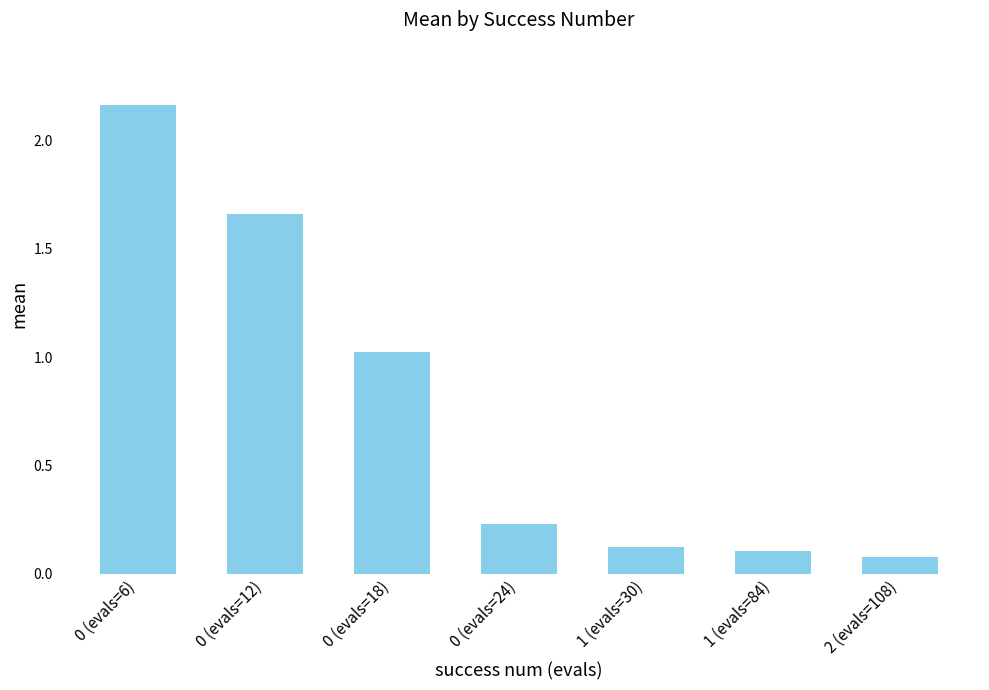

Which label corresponds to the largest value in the chart?

0 (evals=6)